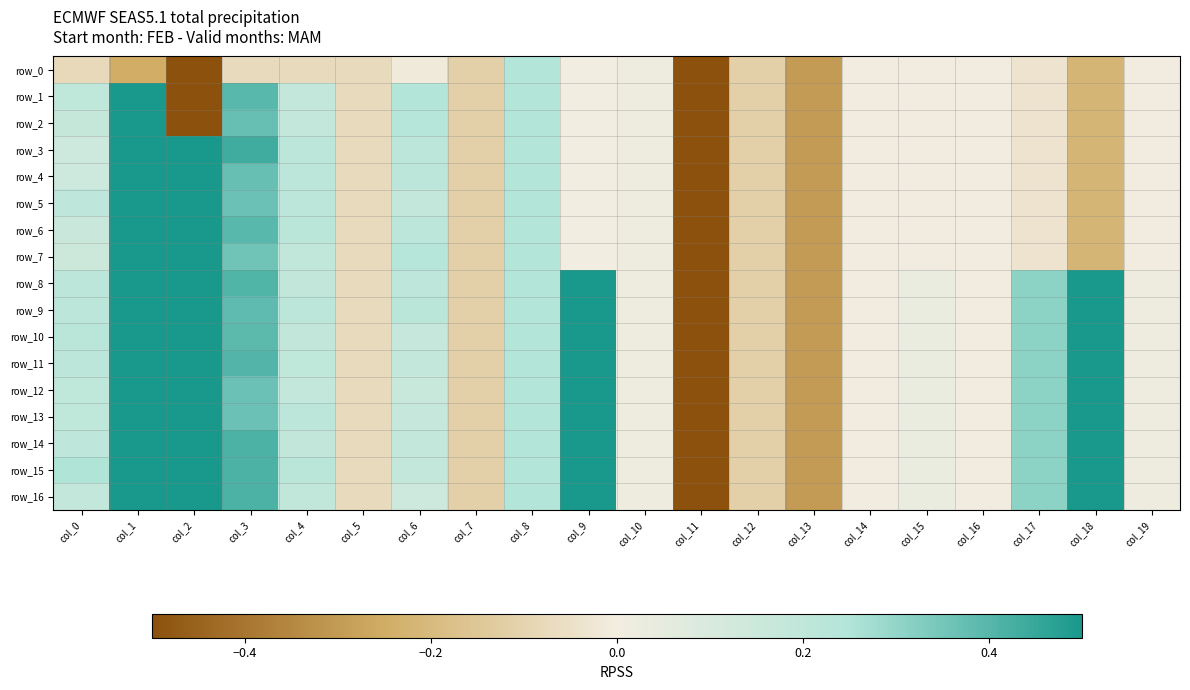

How many data points in row_1 are less than 0?

12